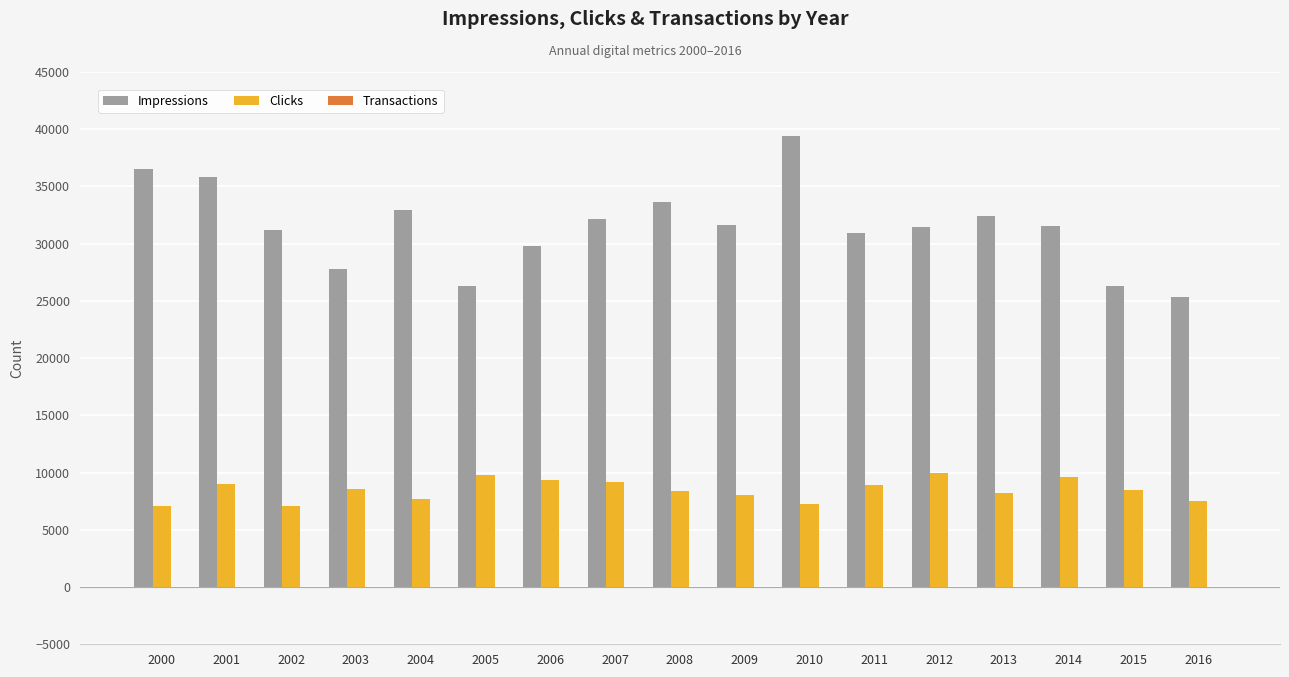

Between 2007 and 2016, which series saw the biggest shift?

Impressions